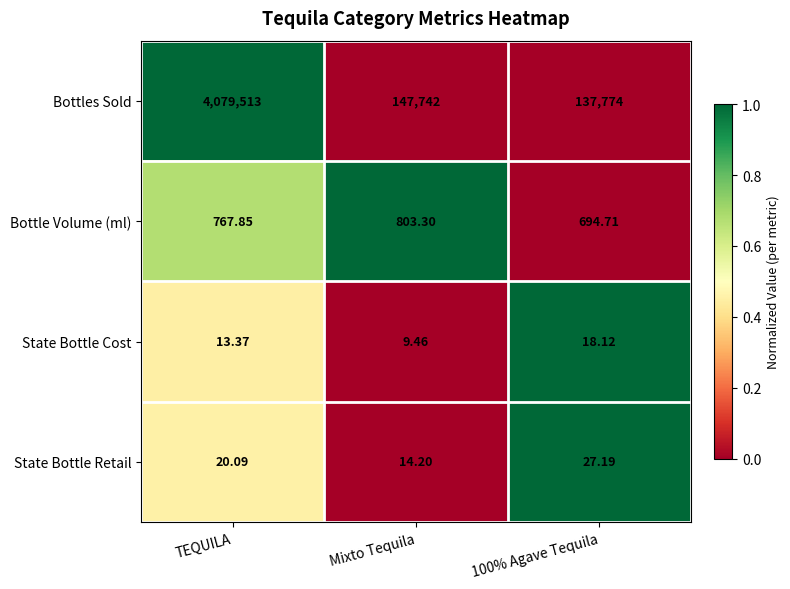

Where is State Bottle Retail nearest to the value 20?

TEQUILA